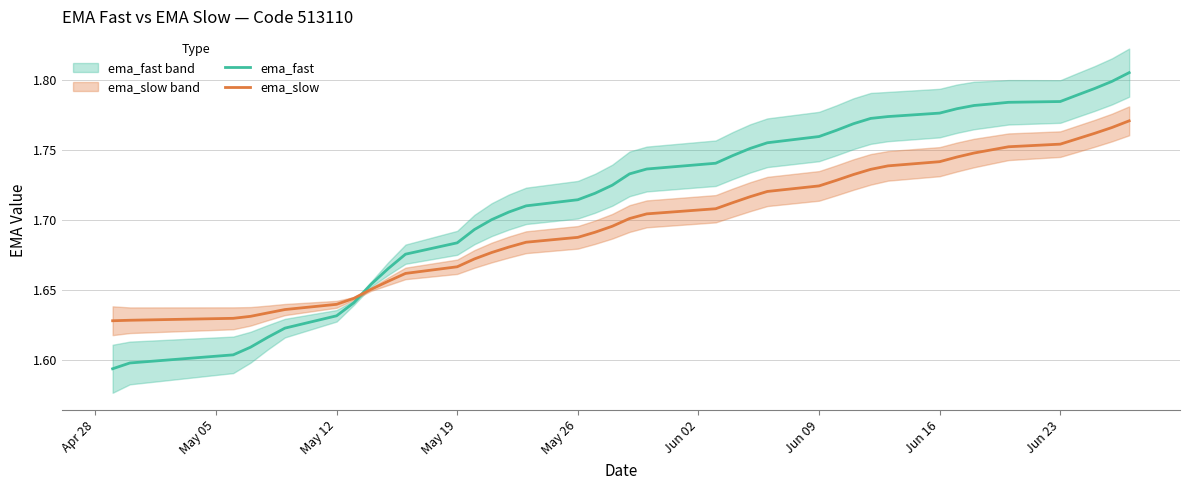

Which series ends up on top after the final intersection of ema_fast and ema_slow?

ema_fast